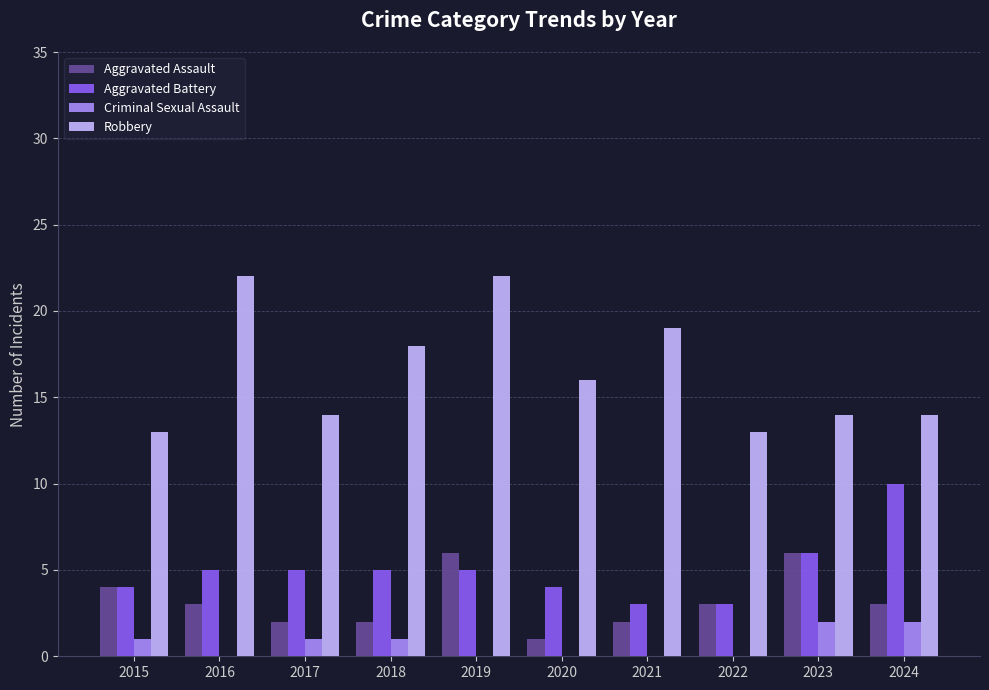

Is it true that Aggravated Battery equals 3 at 2021?

True